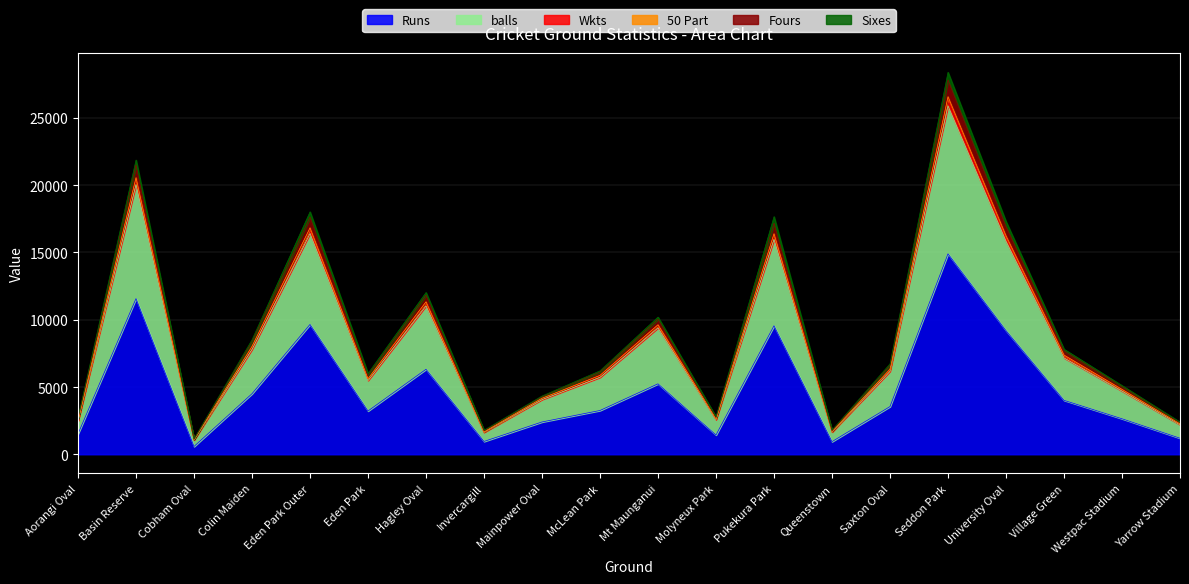

At which label does Fours reach its minimum?

Cobham Oval